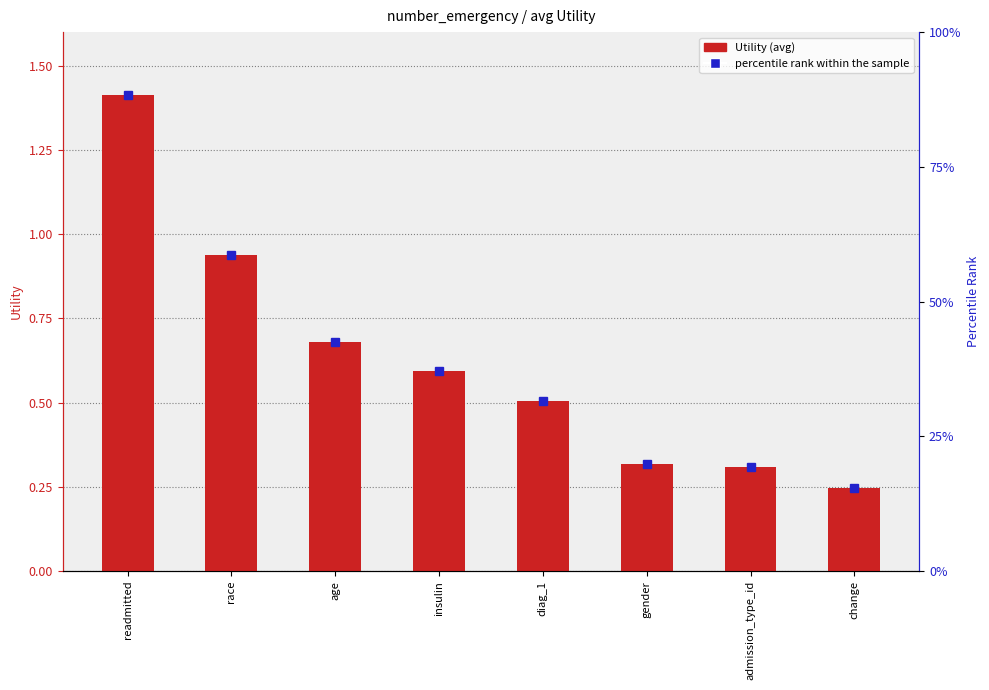

What is the difference between the maximum and minimum values?

1.2